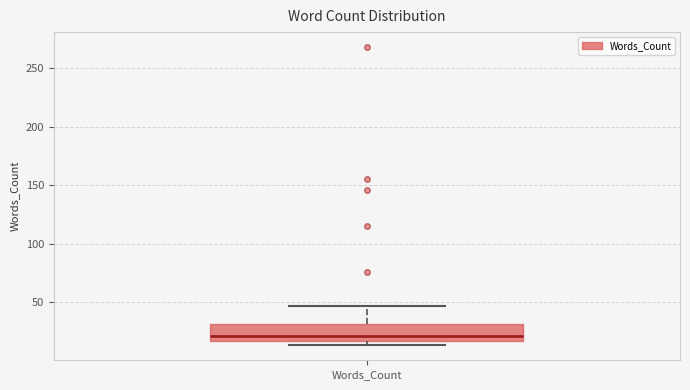

Where is the upper edge of the box for Words_Count on the y-axis? The values are not printed on the chart, so give them approximately, as read against the axis.

30